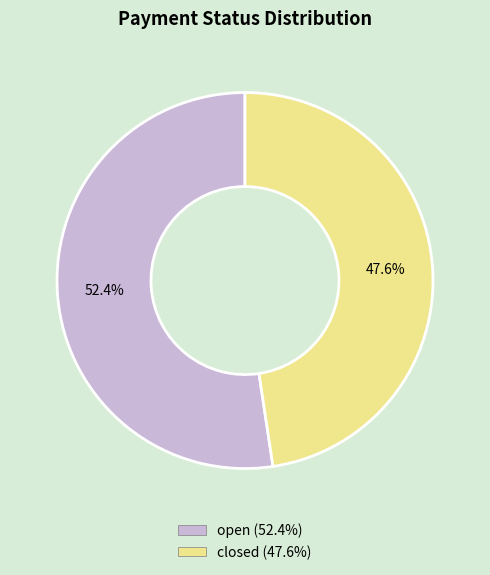

Which has a higher value, closed or open?

open